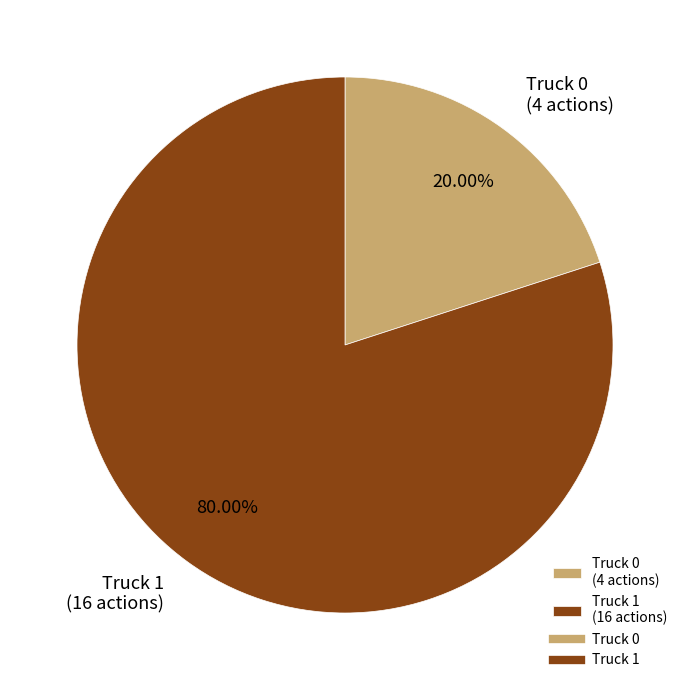

What percentage is NOT represented by Truck 0?

80.0%